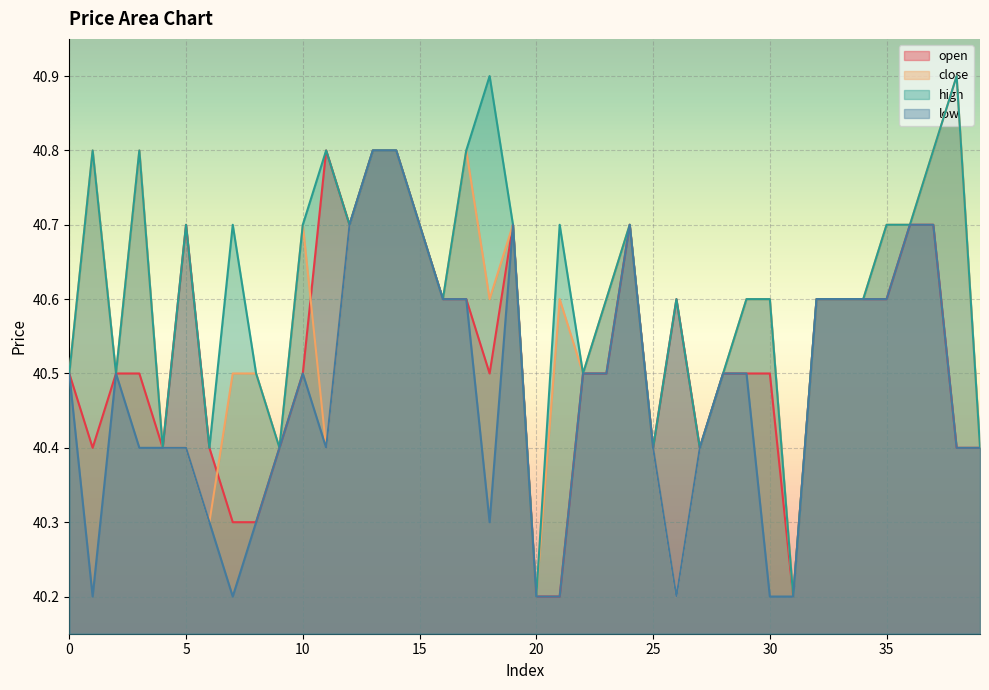

How many data points does each series have?

40